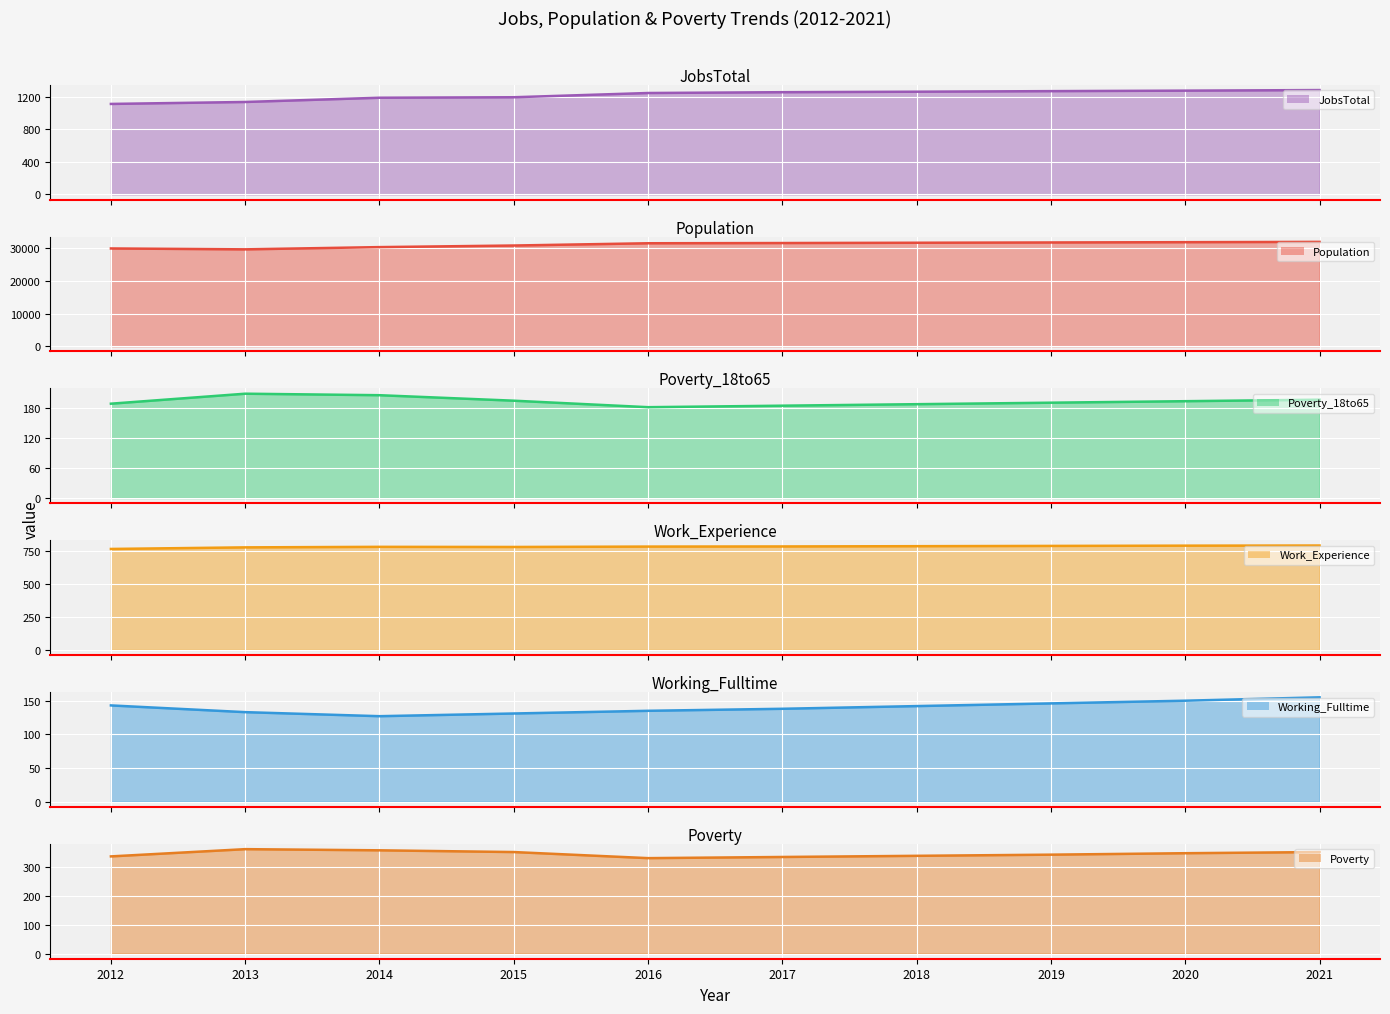

True or false: Working_Fulltime has a value of 214 at 2019.

False